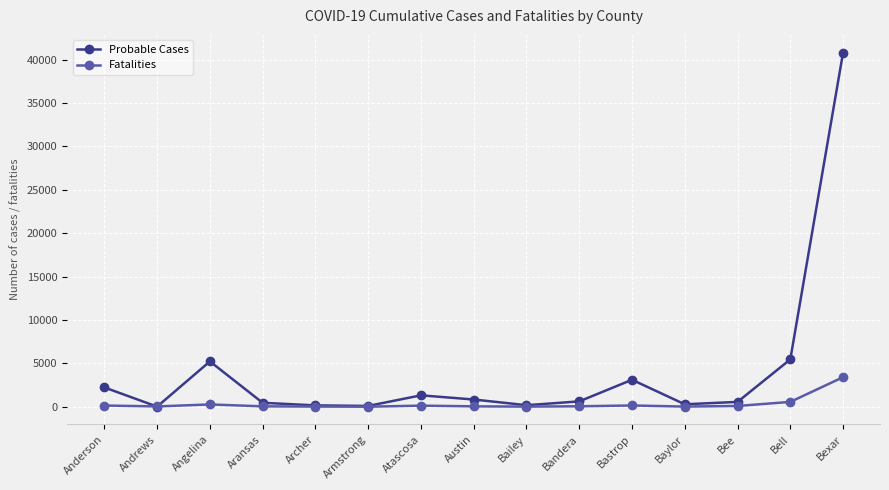

At which category does Probable Cases reach its first local peak?

Angelina